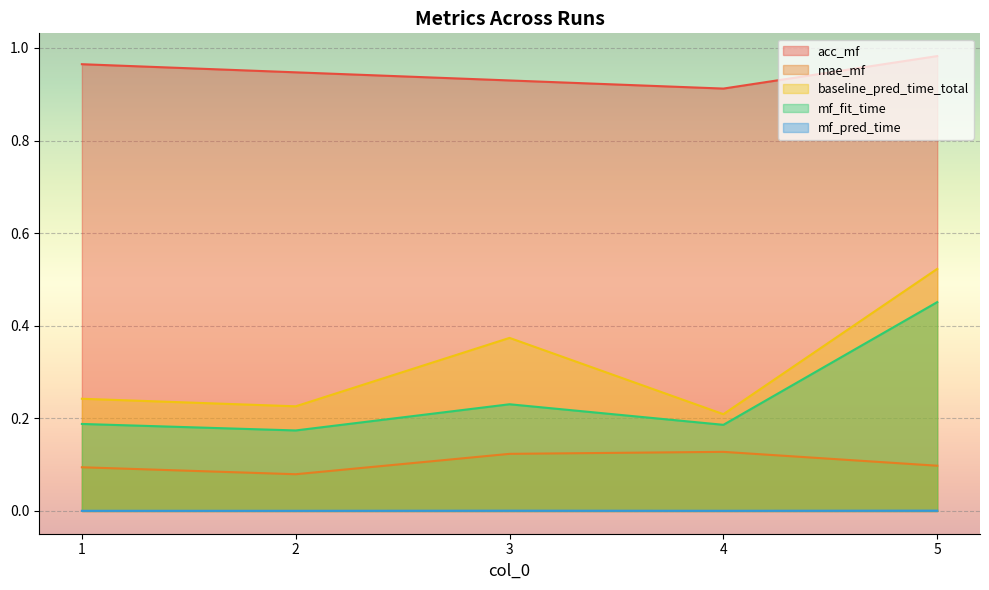

How many interior local valleys does the baseline_pred_time_total series have?

2